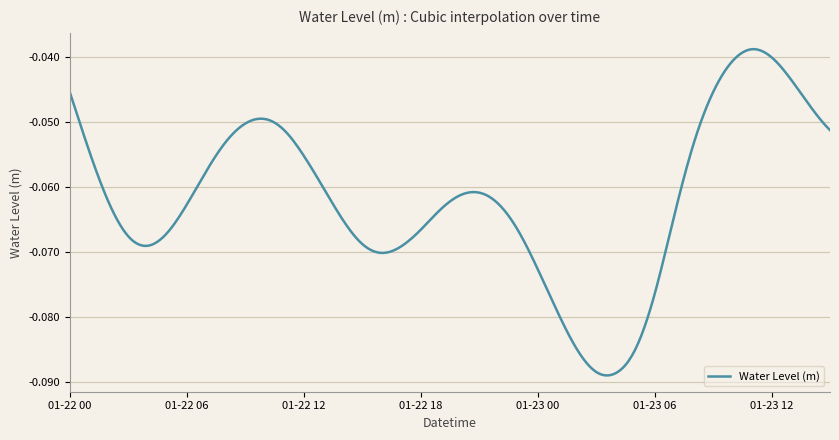

Does the chart have visible grid lines?

Yes